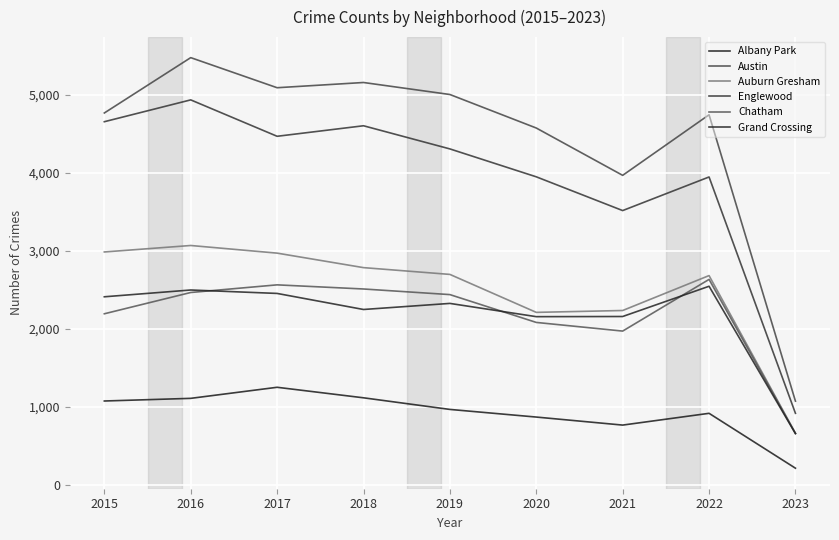

True or false: Chatham and Englewood intersect in this chart.

False